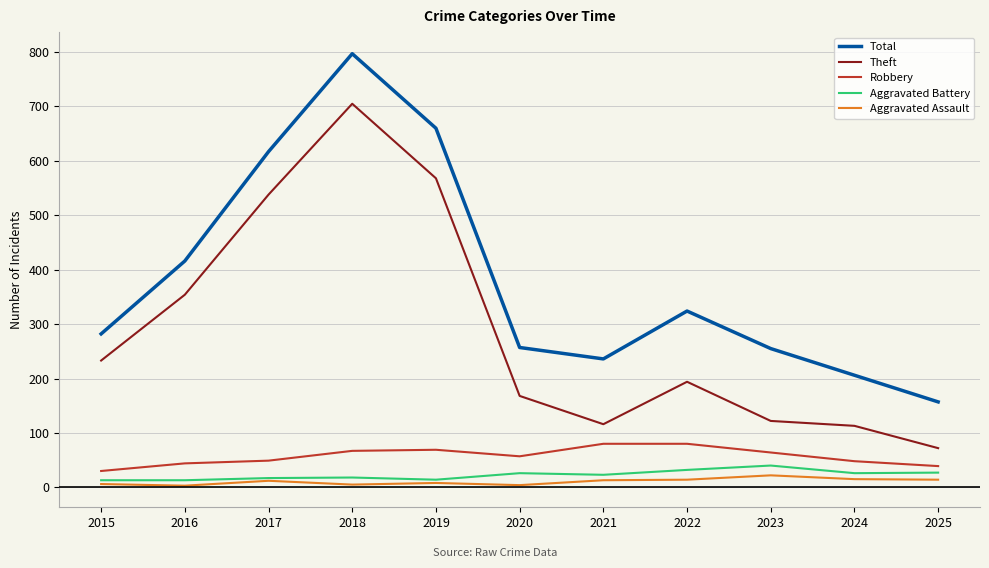

What is the minimum value shown in the chart?

3